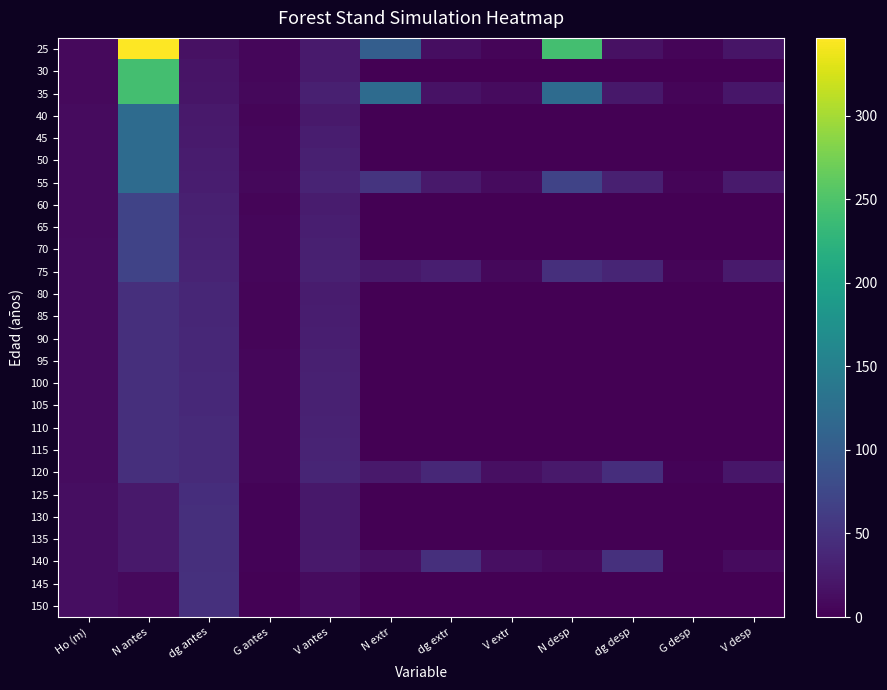

List the series in order of their peak value, lowest first.

125, 130, 80, 85, 90, 95, 100, 105, 110, 115, 120, 135, 140, 145, 150, 60, 65, 70, 75, 40, 45, 50, 55, 30, 35, 25